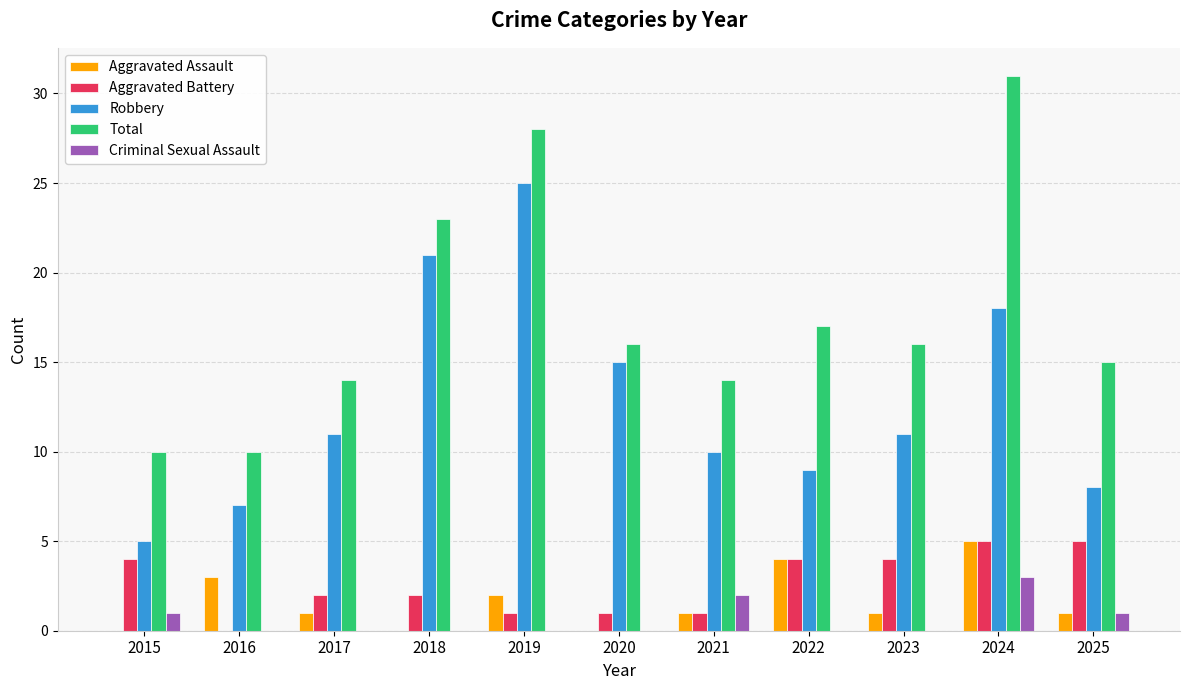

Is the value of Total at 2021 greater than the value of Criminal Sexual Assault at 2021?

Yes